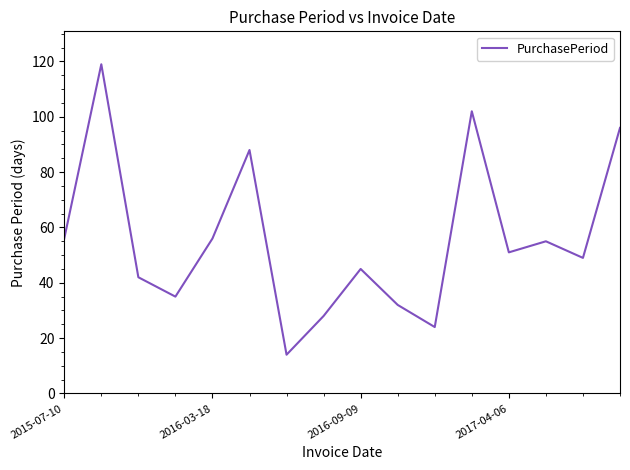

What is the difference between the maximum and second lowest values?

95